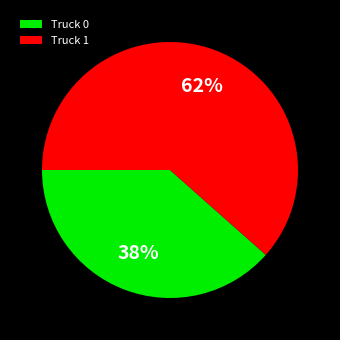

Count the number of slices in the pie.

2